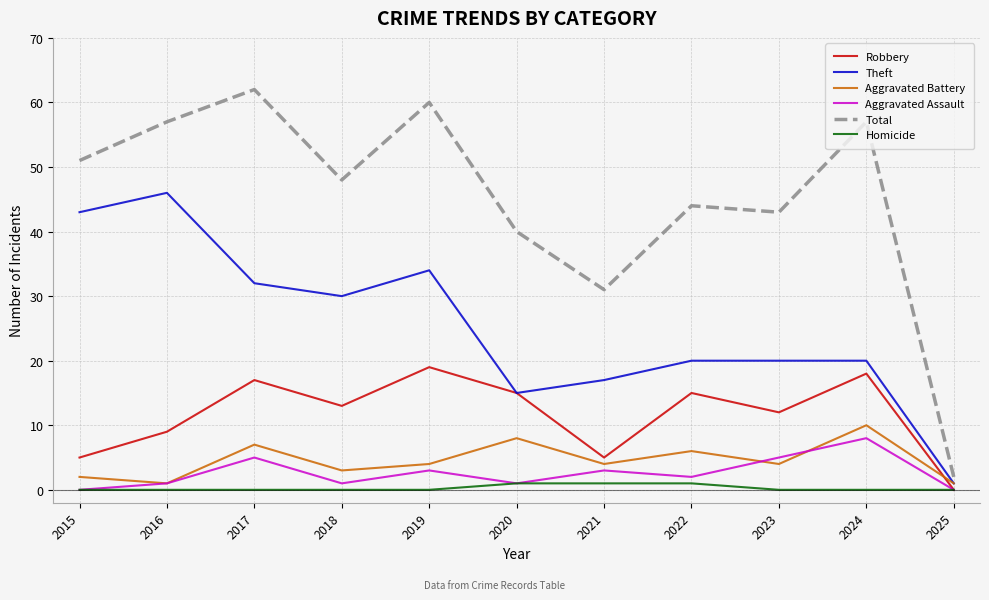

How many distinct data groups are displayed?

6